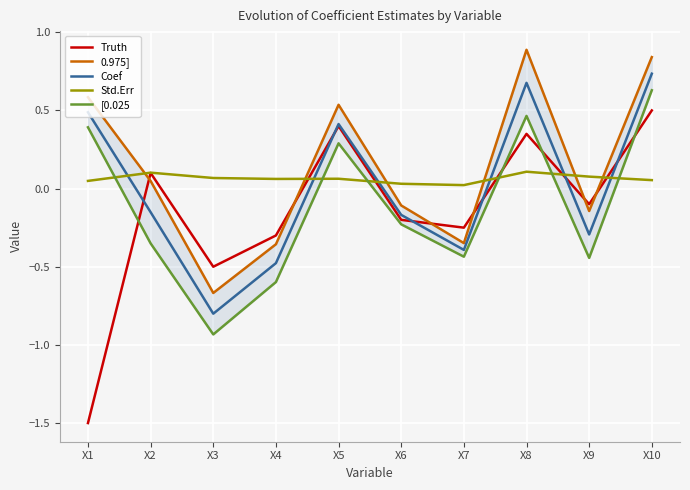

Rank the series at X2 from lowest to highest value.

[0.025, Coef, 0.975], Truth, Std.Err